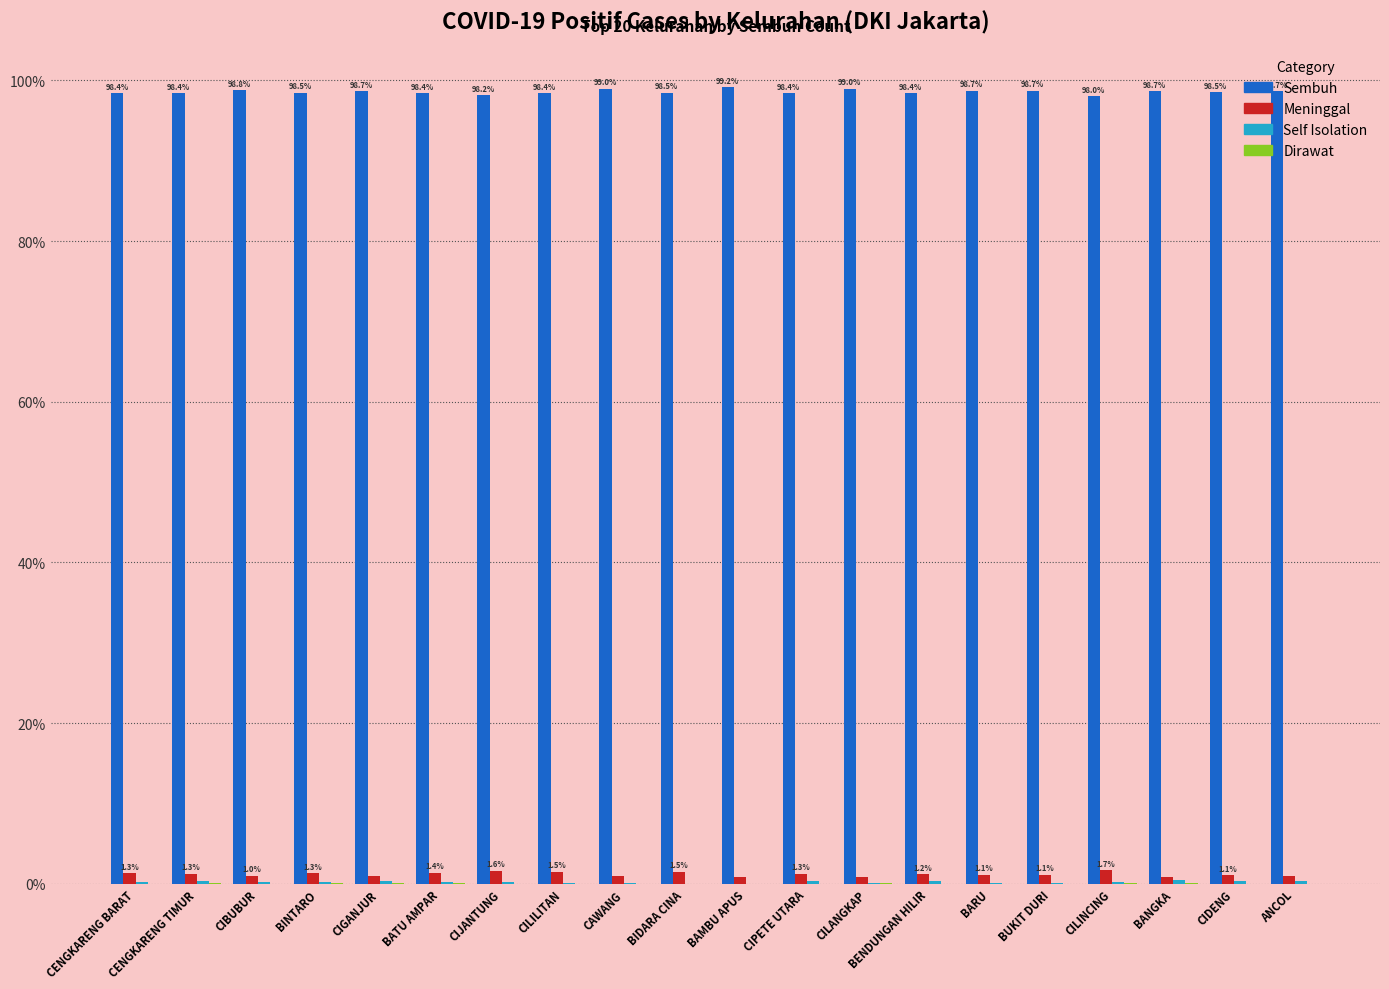

Is it true that Sembuh equals 58.9 at BARU?

False